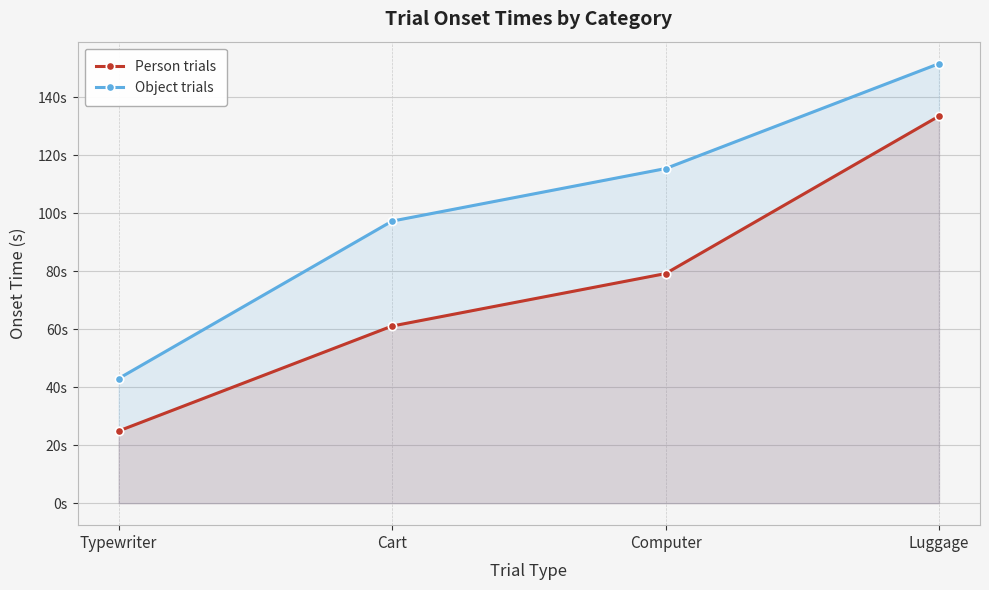

Which category has the highest value in the Object trials series?

Luggage